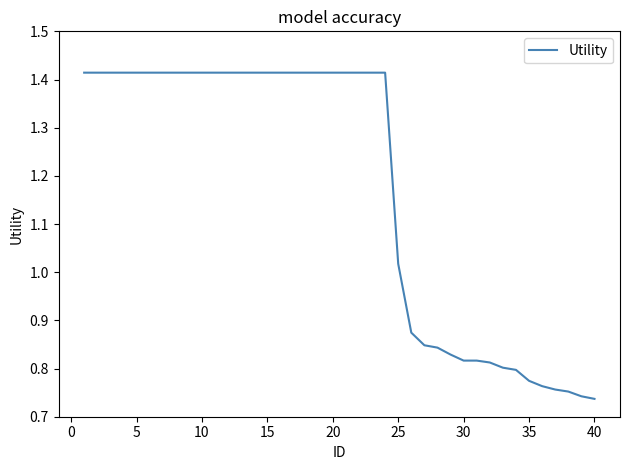

At which label is the value closest to 1?

25